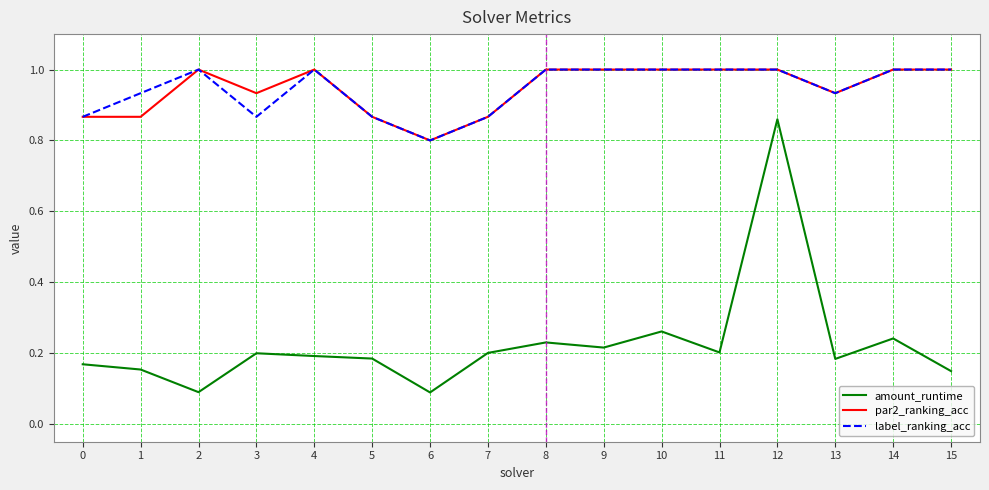

Which series changed the most between 1 and 8?

par2_ranking_acc